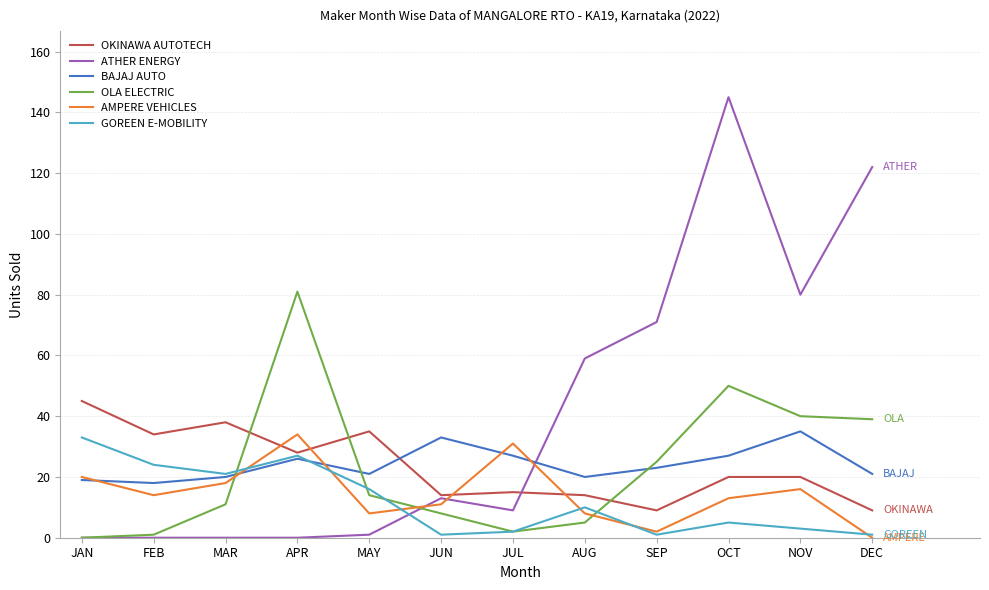

True or false: GOREEN E-MOBILITY has more than 0 interior local peaks.

True